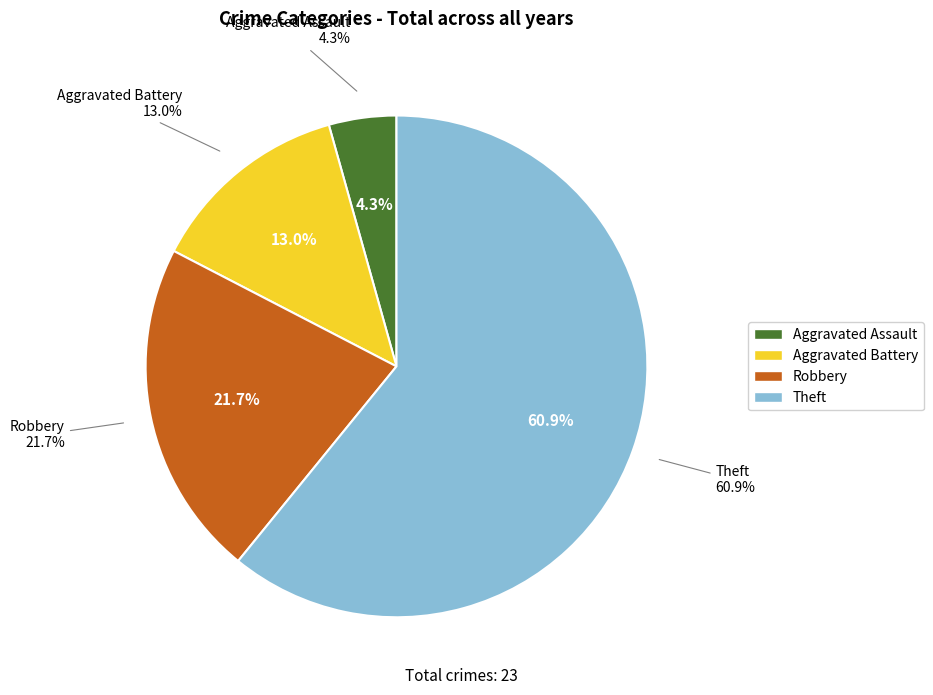

How many slices are in this pie chart?

4